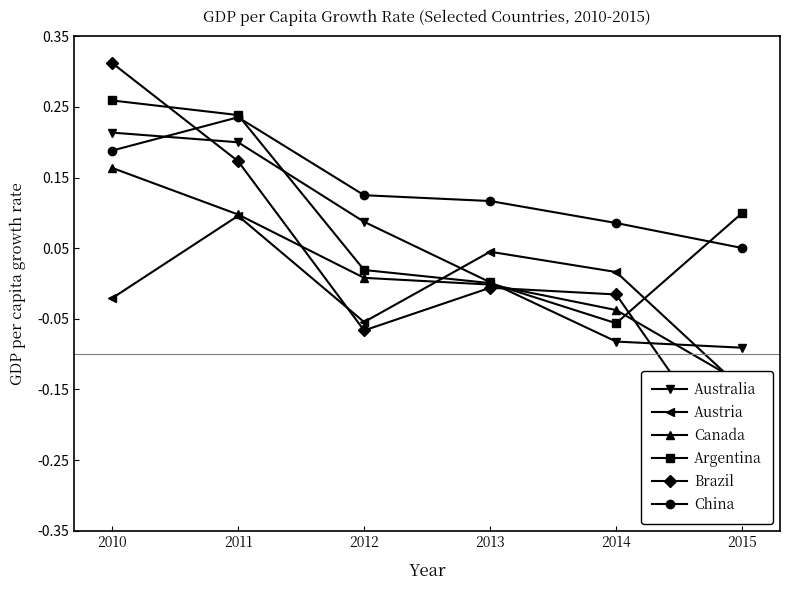

Which series has the largest range (max minus min)?

Brazil